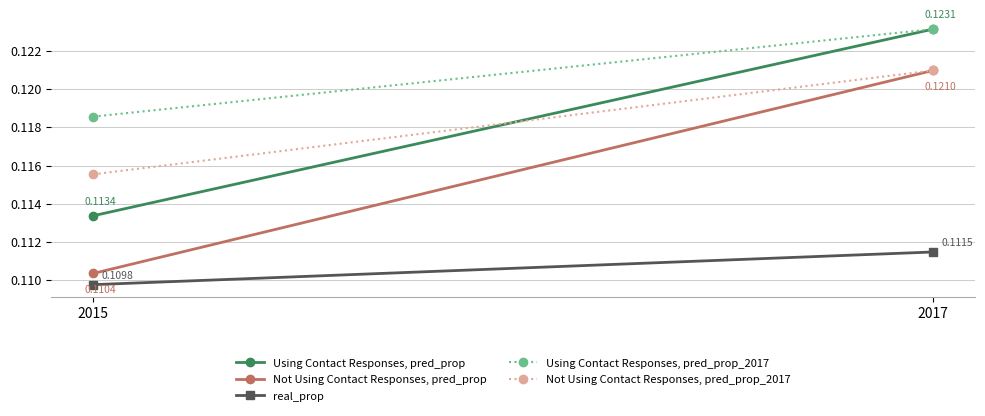

The value of Using Contact Responses, pred_prop at 2015 is 0.1. True or false?

True